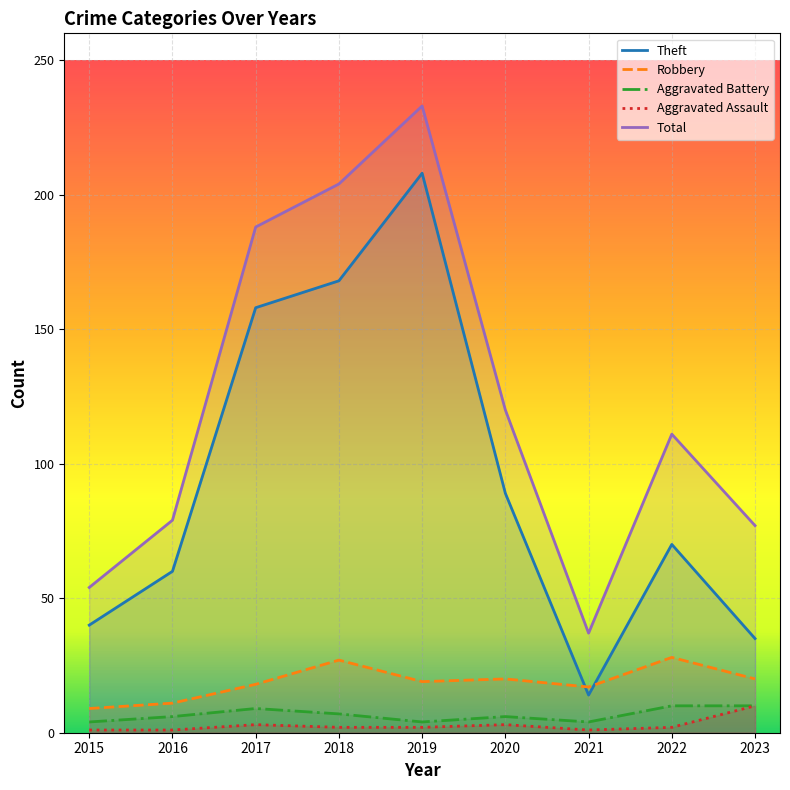

At which label does Aggravated Battery first exceed 6?

2017